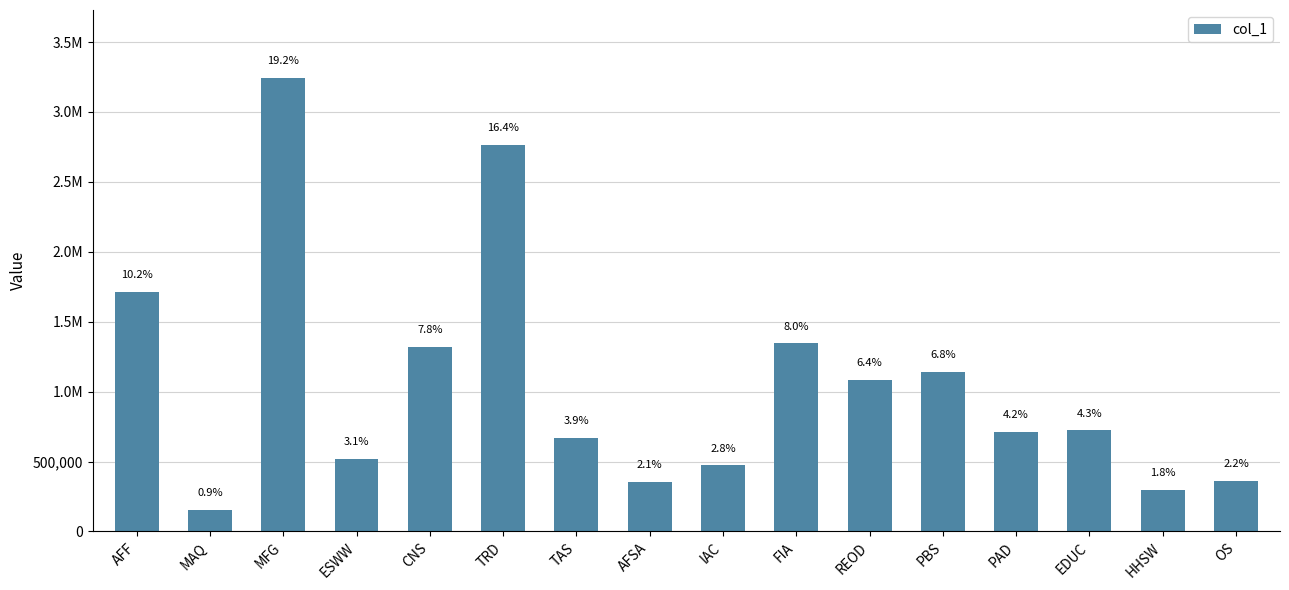

At which label is the value closest to 1698805?

AFF